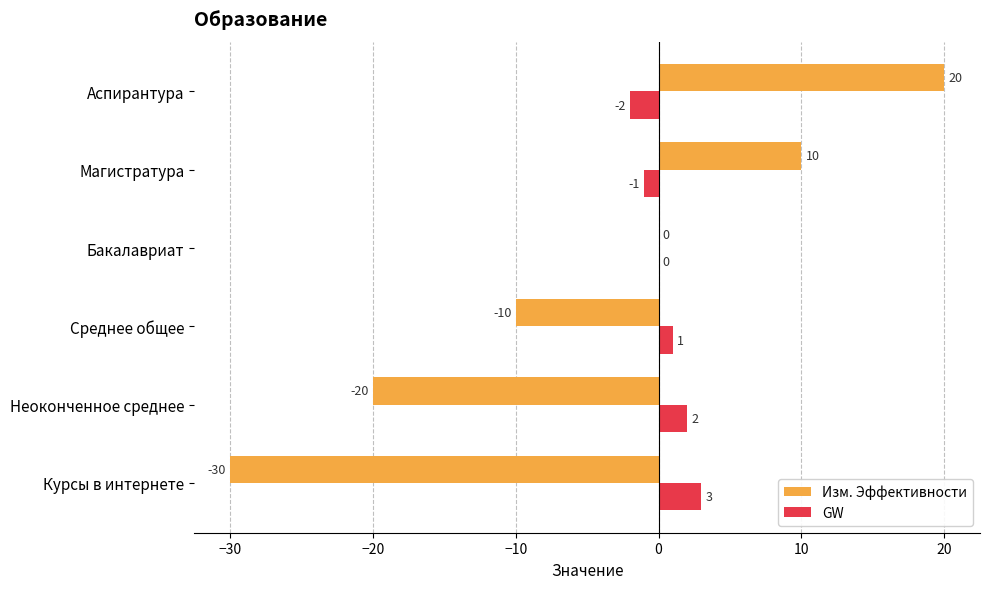

At which category is the sum across all series the highest?

Аспирантура